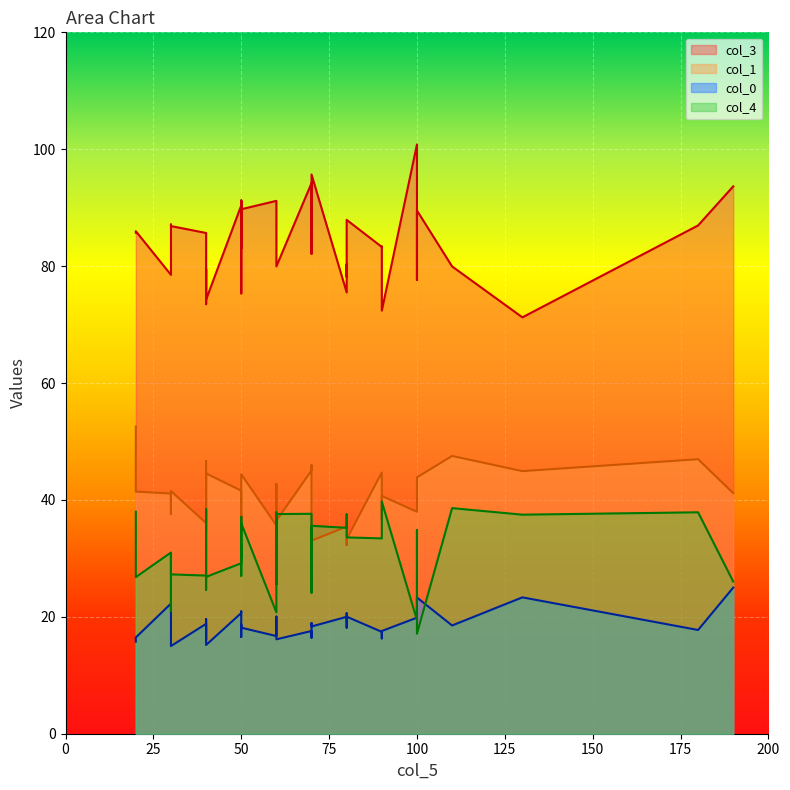

What are all the series names shown in the legend?

col_3, col_1, col_0, col_4